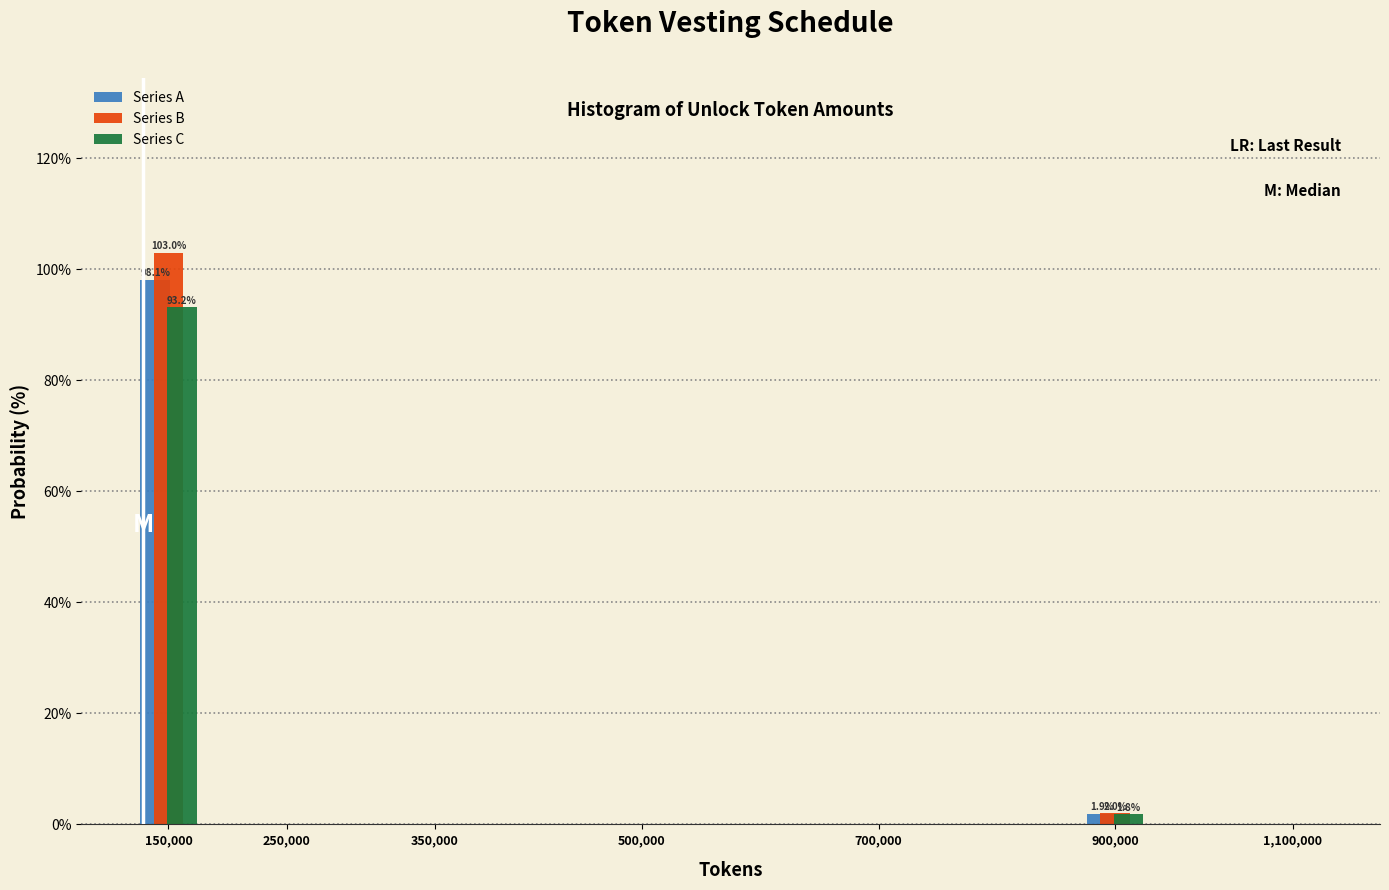

Reading left to right, list all the values displayed in this chart.

Series A: 150,000=98.1	250,000=0.0	350,000=0.0	500,000=0.0	700,000=0.0	900,000=1.9	1,100,000=0.0
Series B: 150,000=103.0	250,000=0.0	350,000=0.0	500,000=0.0	700,000=0.0	900,000=2.0	1,100,000=0.0
Series C: 150,000=93.2	250,000=0.0	350,000=0.0	500,000=0.0	700,000=0.0	900,000=1.8	1,100,000=0.0